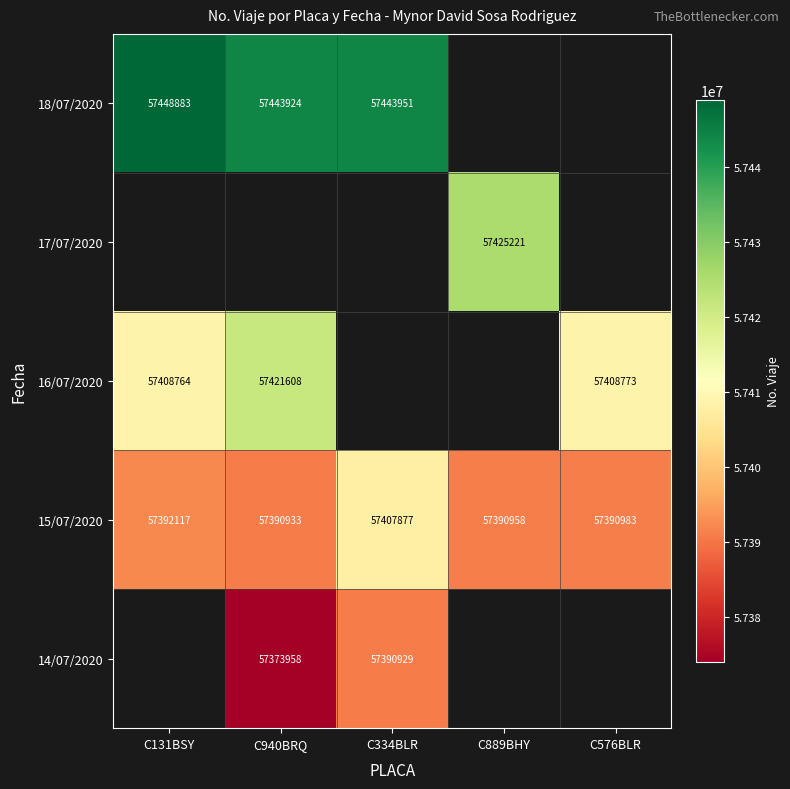

The 17/07/2020 series shows 57425221 at C889BHY. True or false?

True